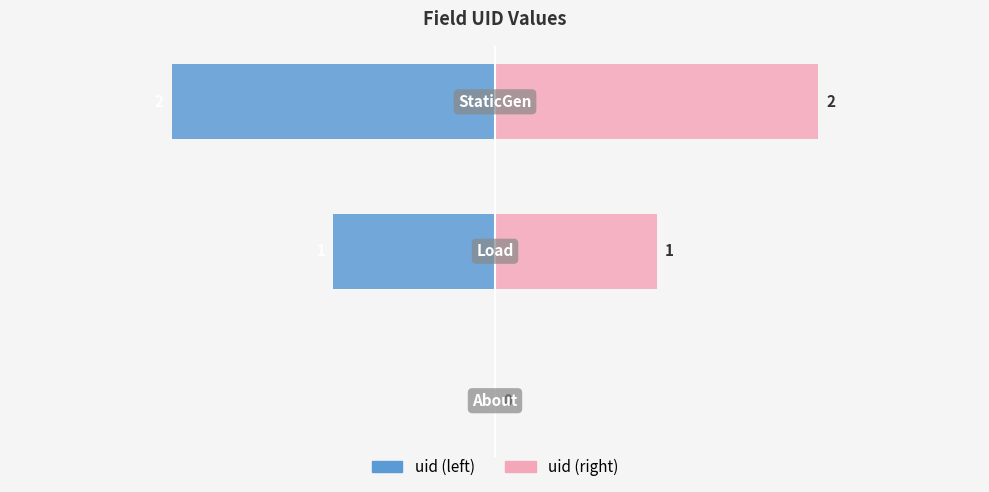

Between 1 and 2, which series saw the biggest shift?

uid (left)